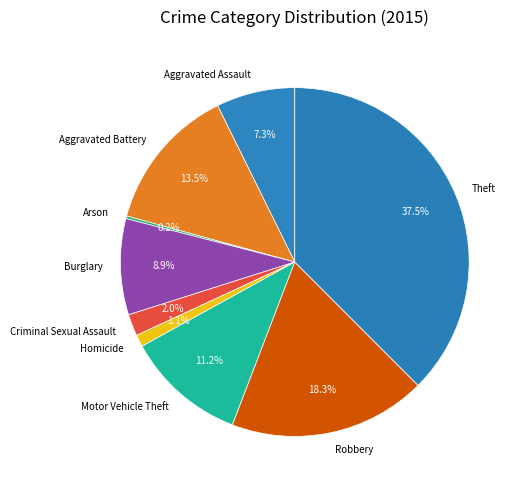

What percentage is the Motor Vehicle Theft slice, to the nearest percent?

11%